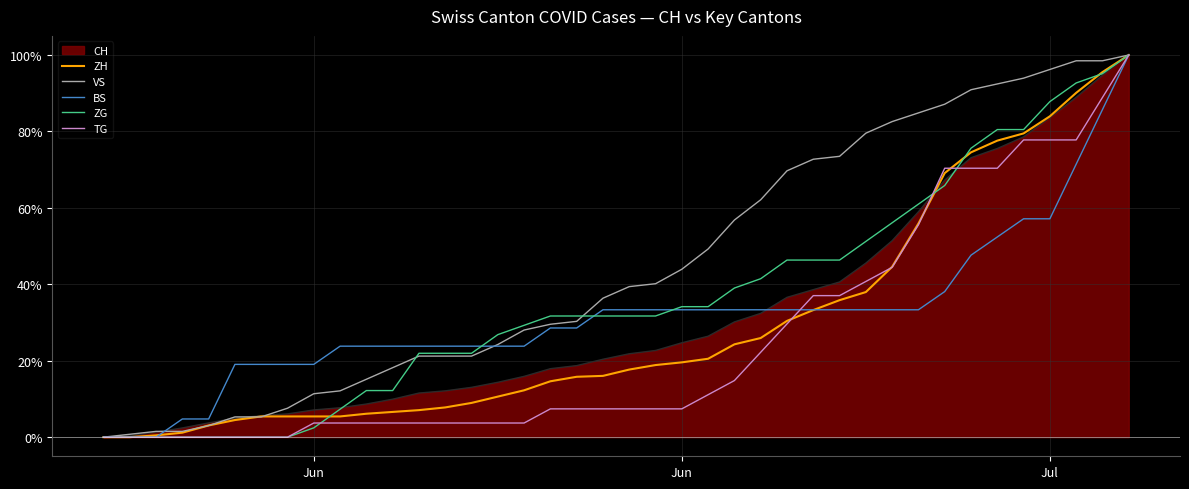

Which series has the largest total across all categories?

VS